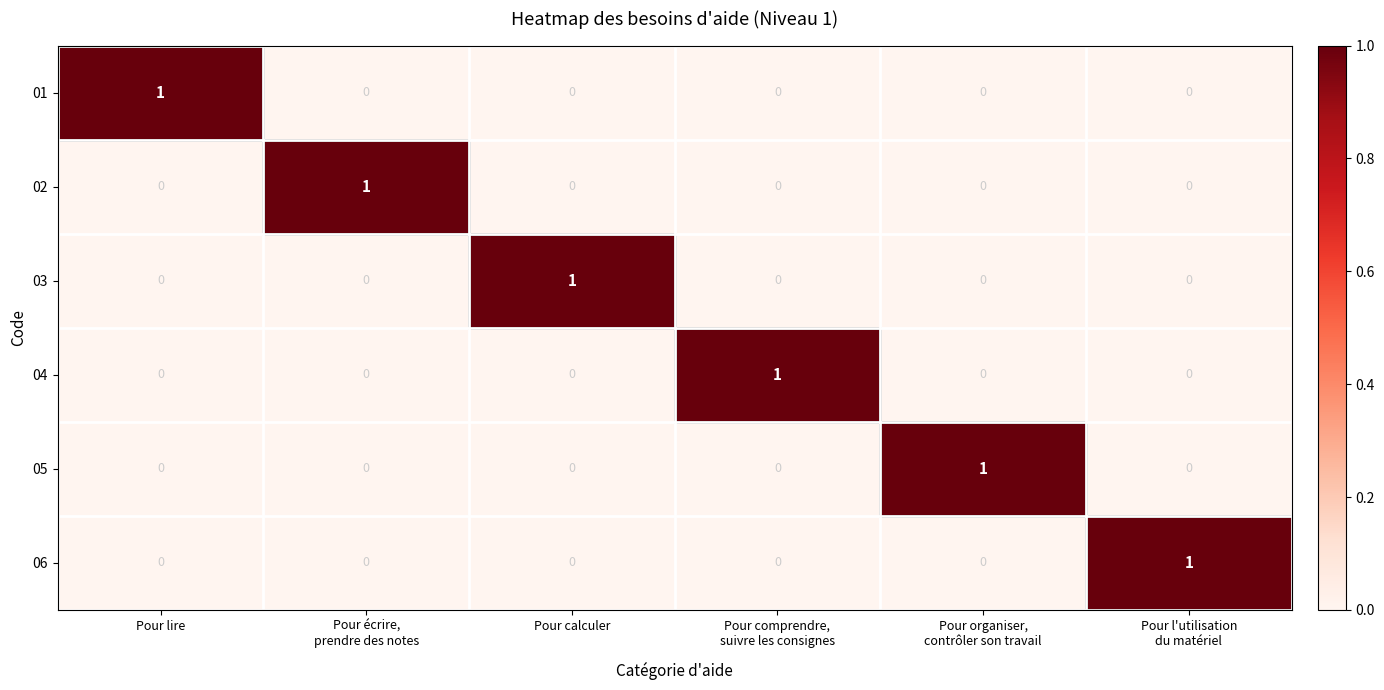

True or false: 04 has a value of 0 at Pour lire.

True